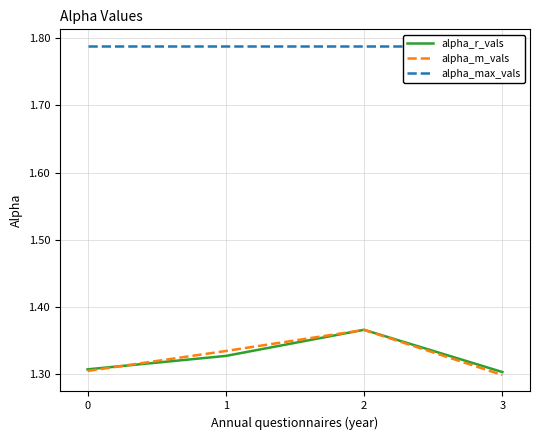

Does the chart have visible grid lines?

Yes